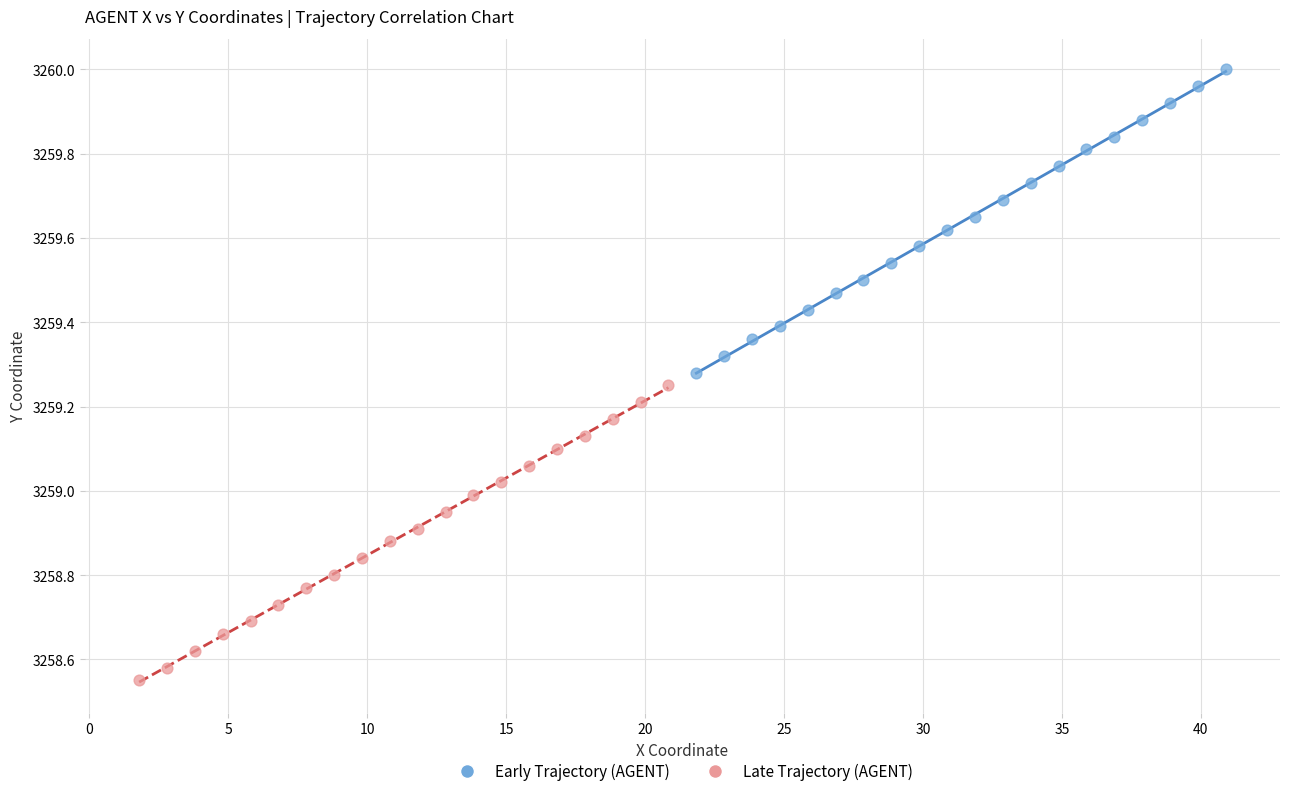

Which series has the widest spread of Y values?

Early Trajectory (AGENT)